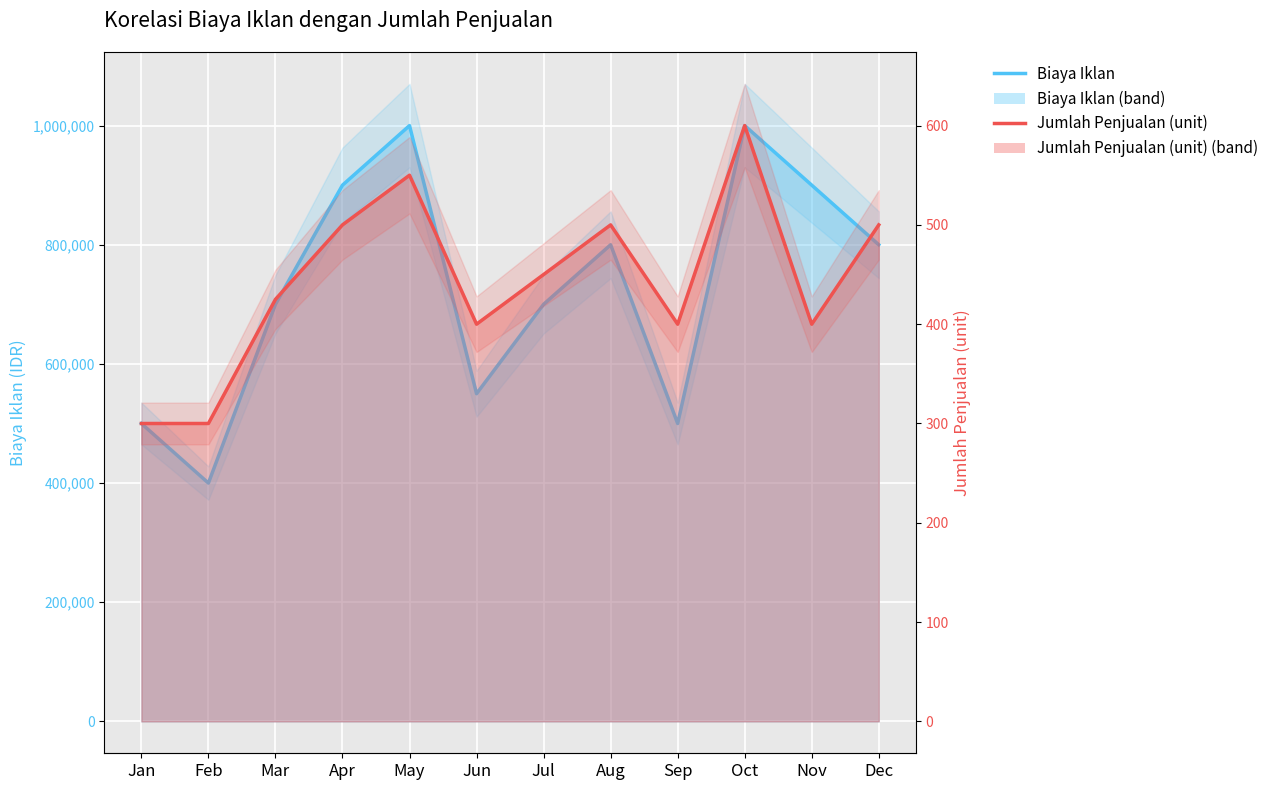

Does the chart display data point markers on the line(s)?

No